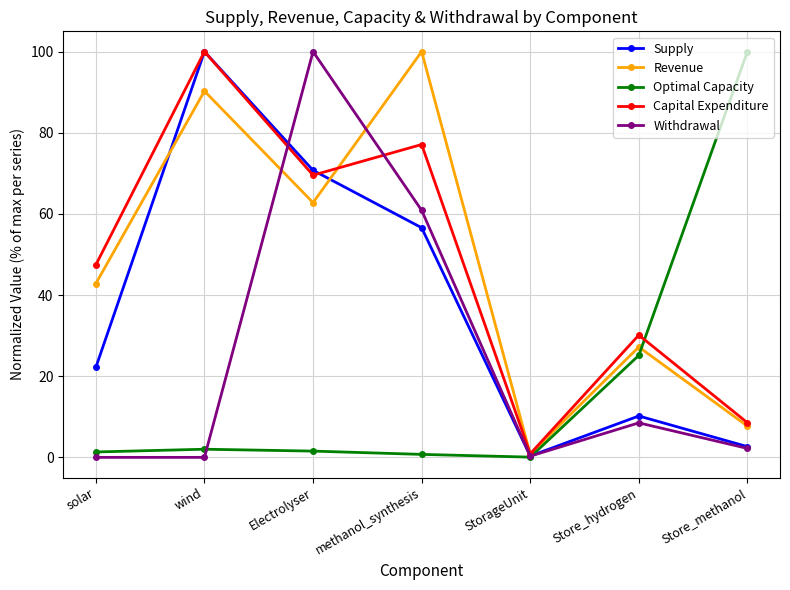

How many lines are shown in the chart?

5